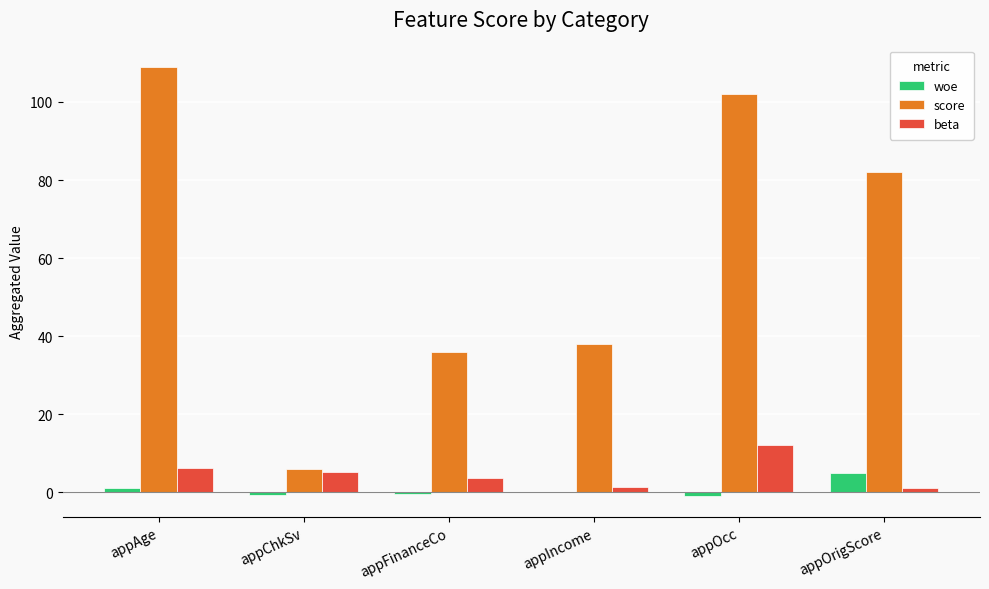

Which series changed the most between appAge and appOrigScore?

score